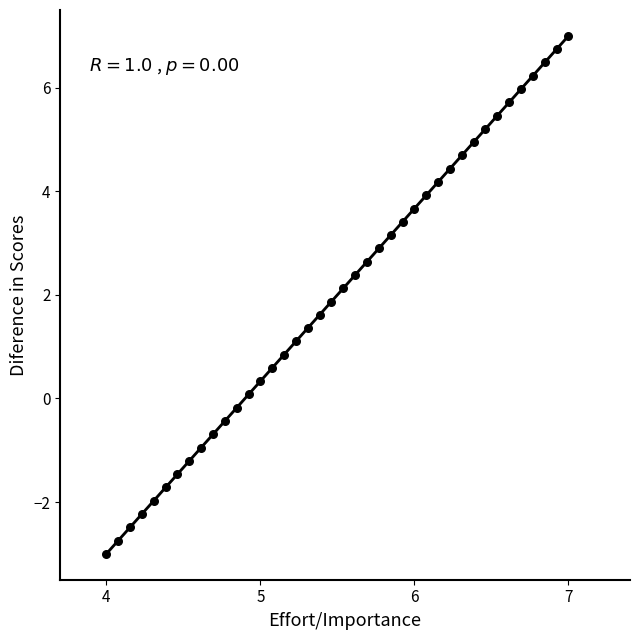

What is the range of X values (max minus min)?

3.0